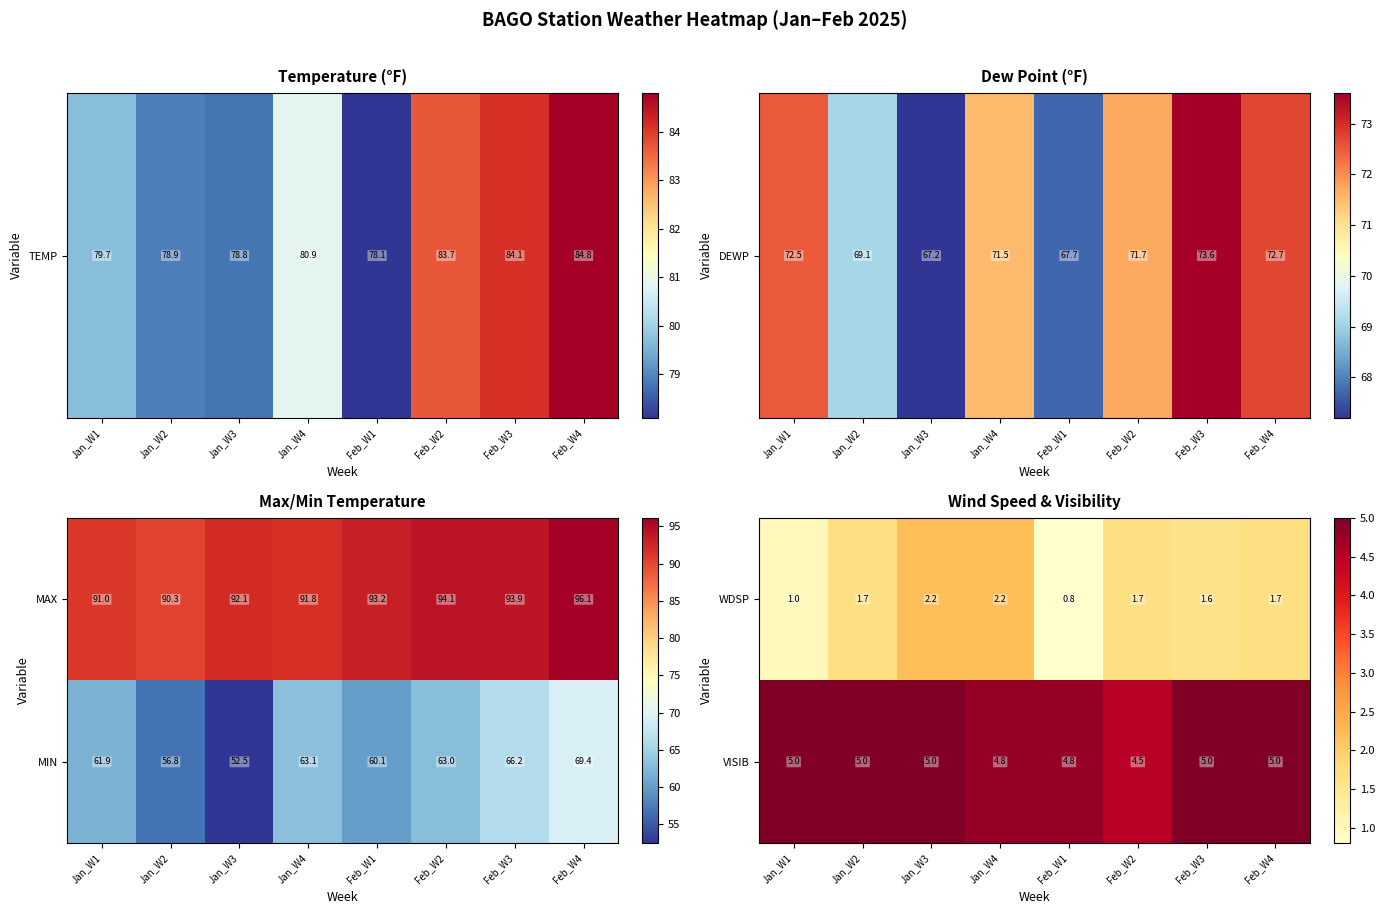

How many WDSP values are between 1 and 2?

5